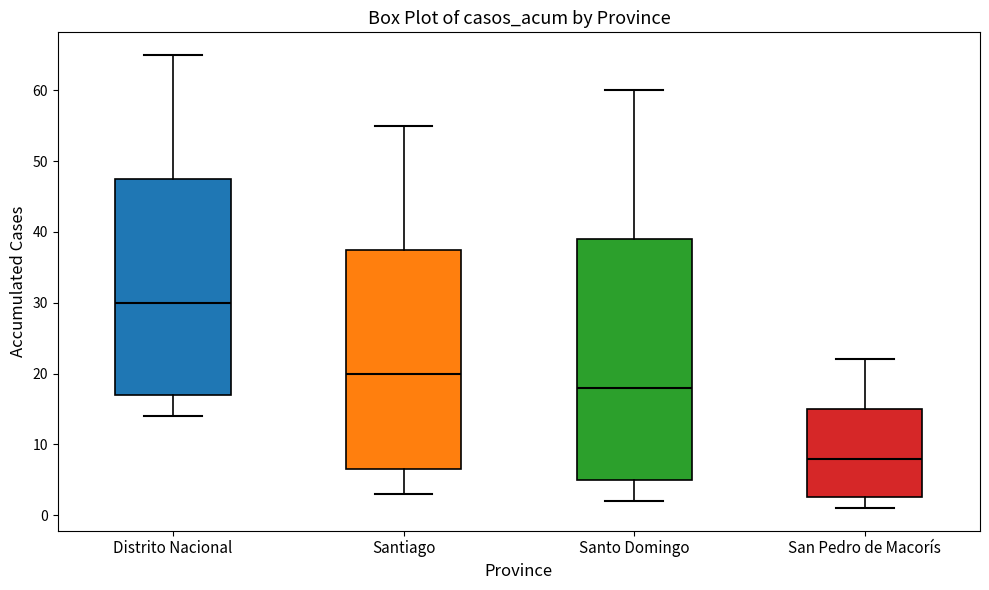

Reading left to right, read every box against the y-axis: the position of its median line, the range the box covers, and the ends of its whiskers. The values are not printed on the chart, so give them approximately, as read against the axis.

Distrito Nacional: median 30, box 17 to 48, whiskers 14 to 65
Santiago: median 20, box 7 to 38, whiskers 3 to 55
Santo Domingo: median 18, box 5 to 39, whiskers 2 to 60
San Pedro de Macorís: median 8, box 3 to 15, whiskers 1 to 22